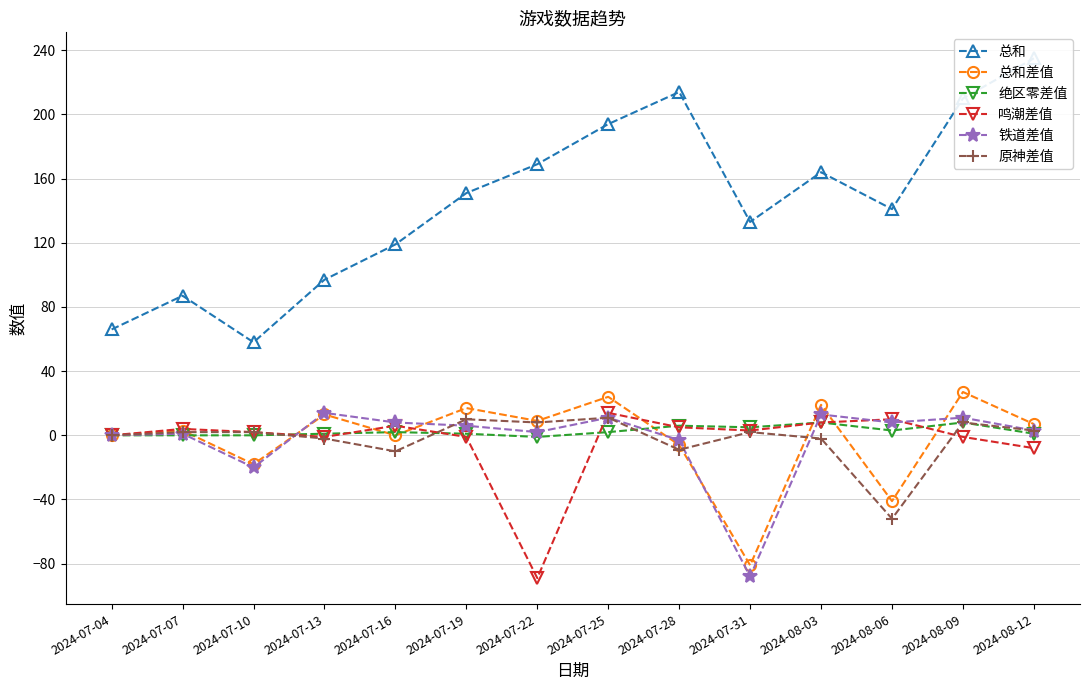

The value of 总和差值 at 2024-07-22 is 9. True or false?

True